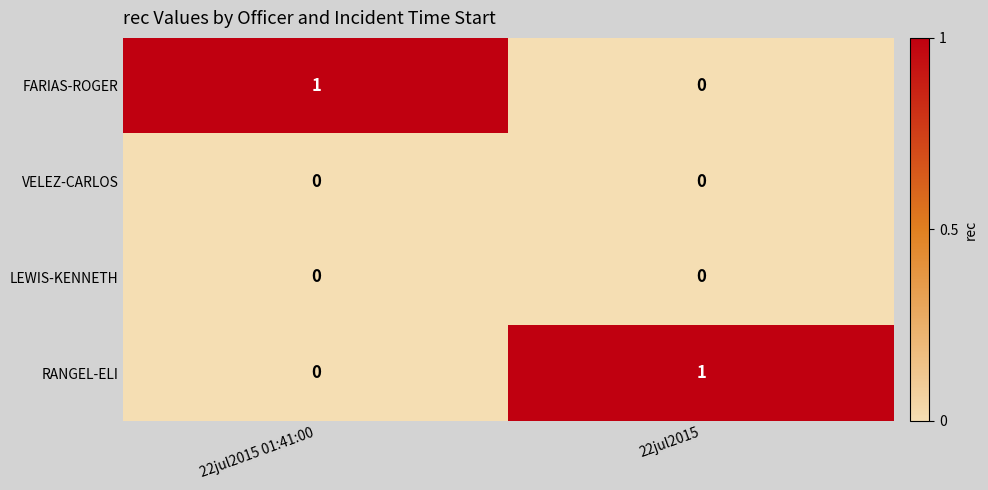

Reading left to right, what are all the values shown in this chart?

FARIAS-ROGER: 1	0
VELEZ-CARLOS: 0	0
LEWIS-KENNETH: 0	0
RANGEL-ELI: 0	1